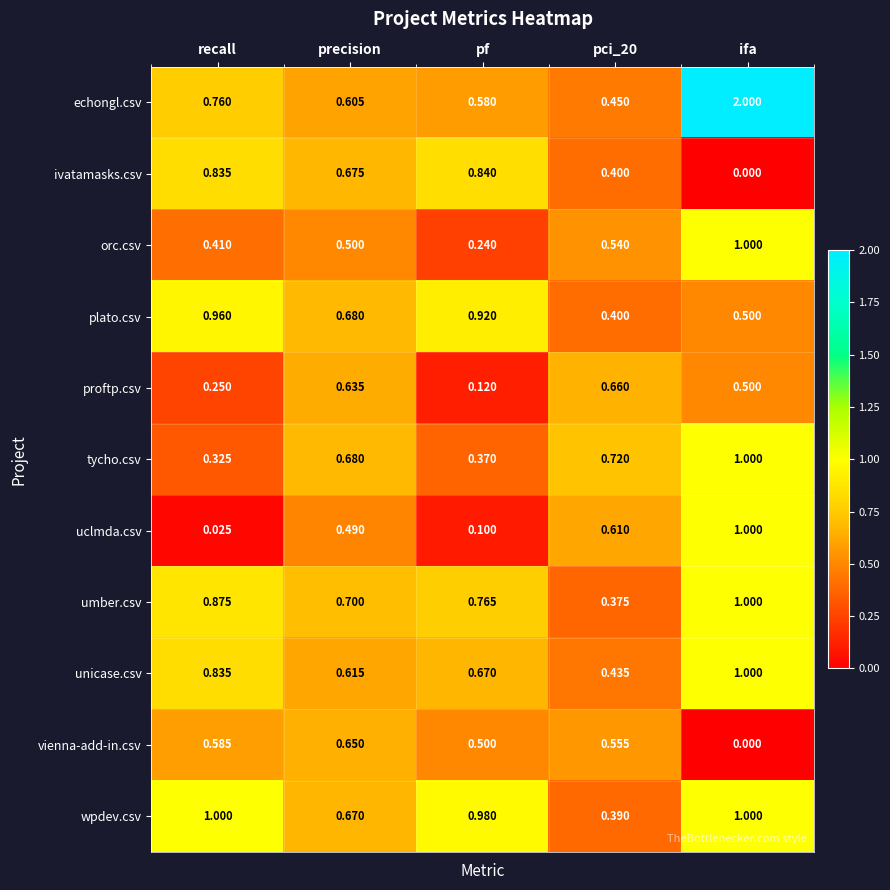

Which series changed the most between recall and pf?

echongl.csv